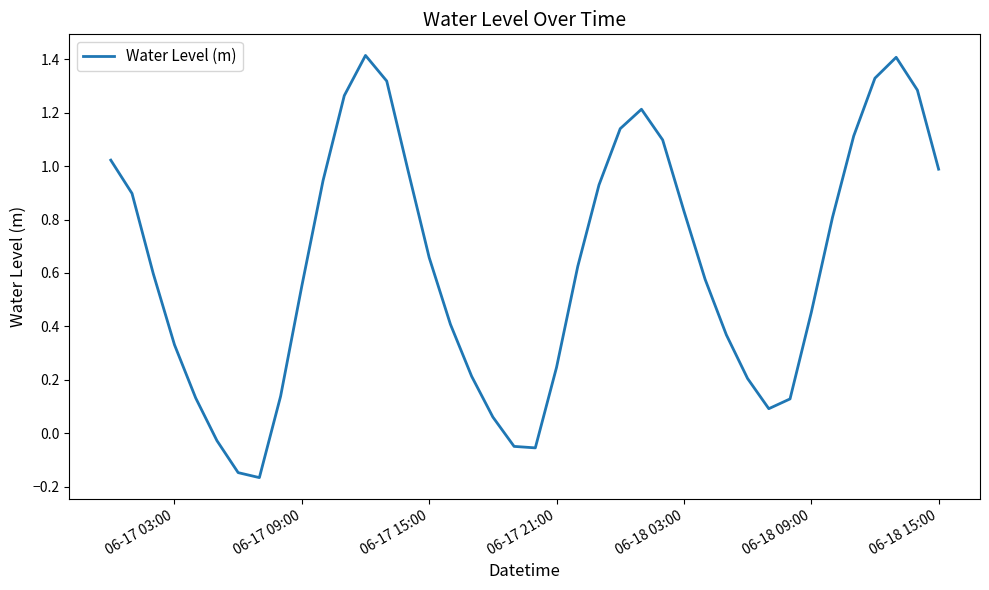

What is the maximum value shown in the chart?

1.4